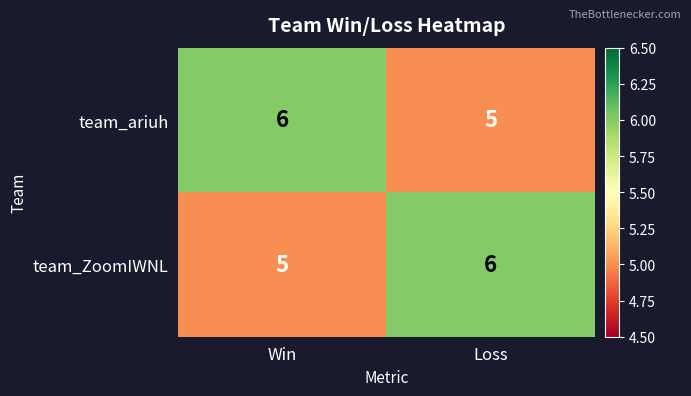

Reading left to right, extract all data points from this chart.

team_ariuh: Win=6	Loss=5
team_ZoomIWNL: Win=5	Loss=6